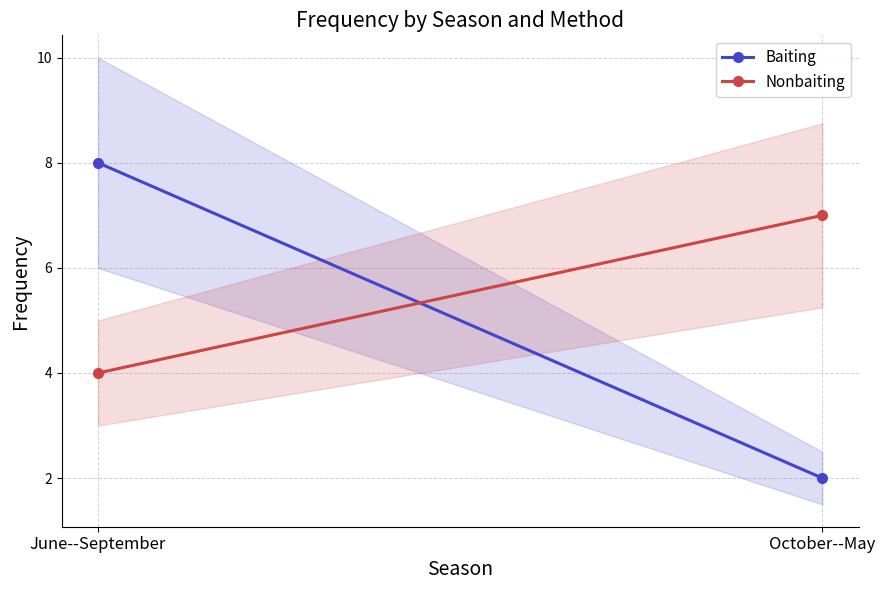

Is this an area chart (filled region under the line)?

No